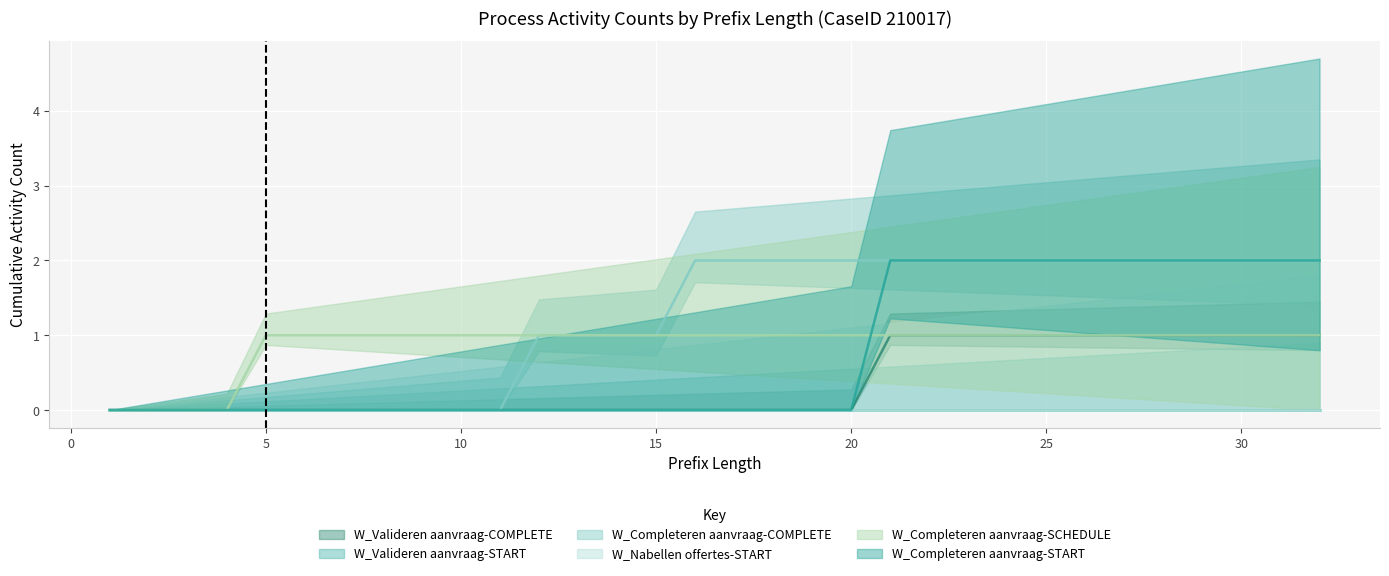

True or false: W_Valideren aanvraag-COMPLETE and W_Completeren aanvraag-SCHEDULE cross at least once.

False